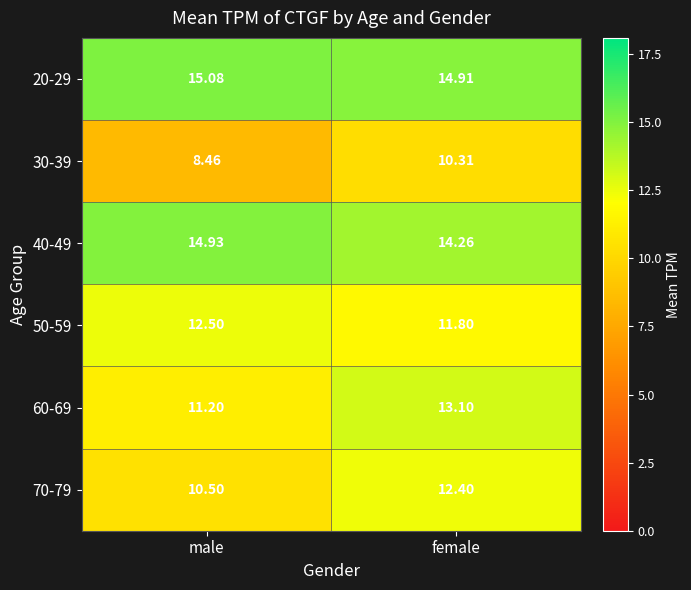

Which label corresponds to the largest value in the chart?

male